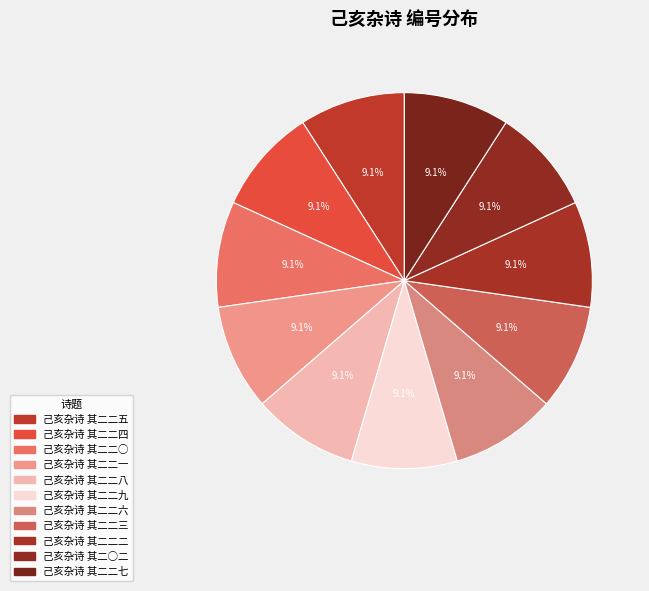

The 己亥杂诗 其二二九 slice represents 9% of the pie. True or false?

True